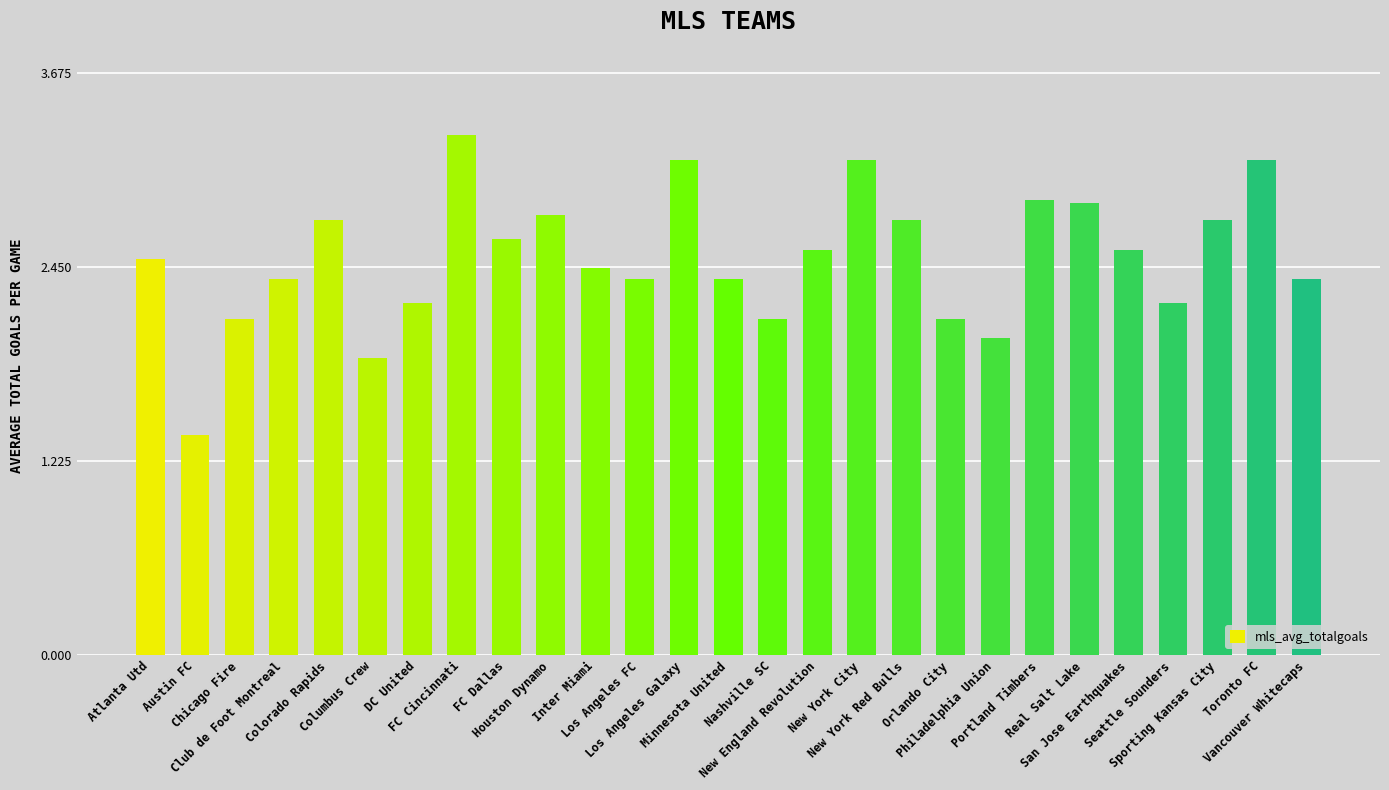

True or false: the data shows 2.2 at Seattle Sounders.

True